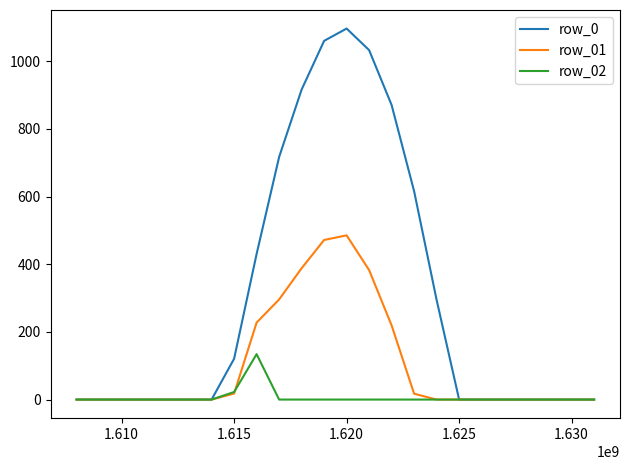

List the series in order of their peak value, highest first.

row_0, row_01, row_02